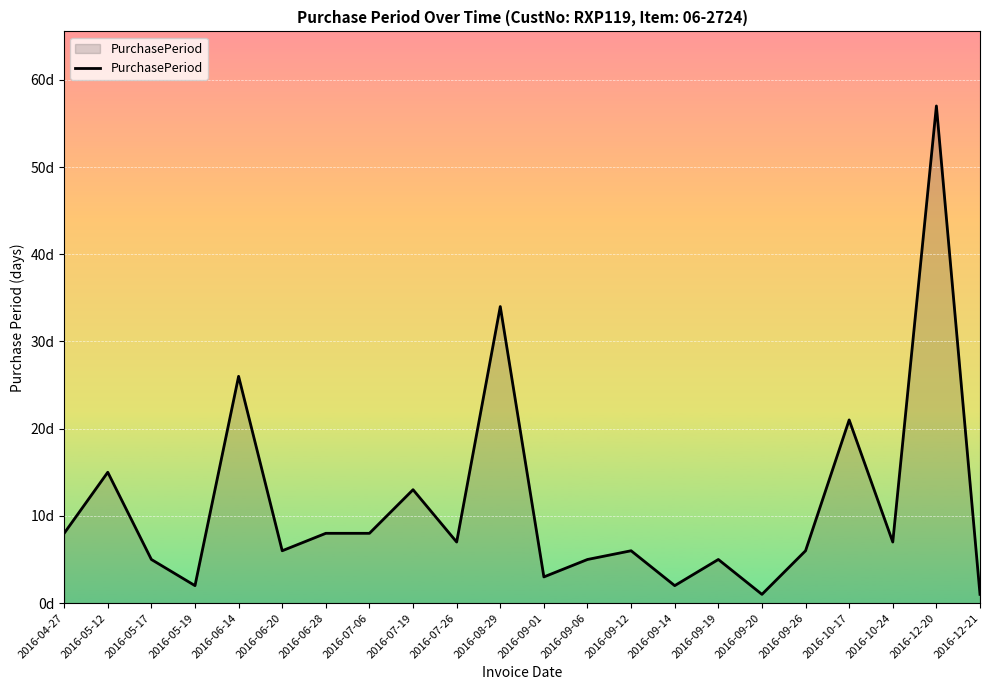

How many points are higher than both their immediate neighbors (excluding endpoints)?

8